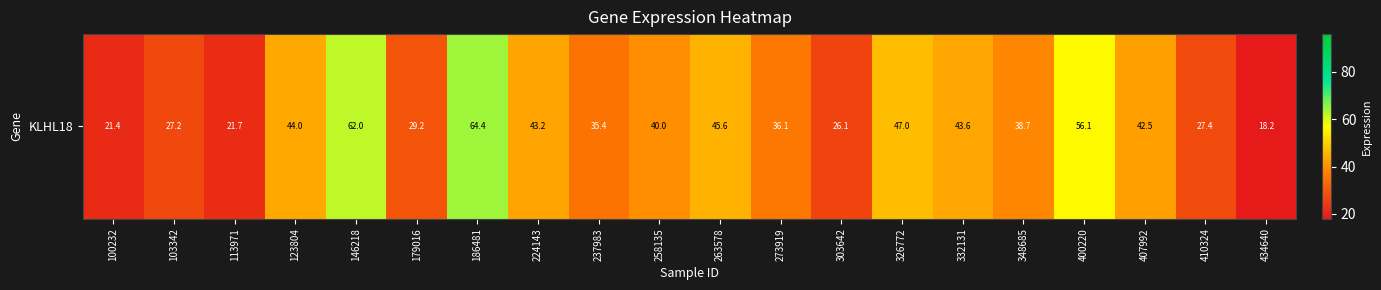

What is the difference between the values at 237983 and 263578?

10.2